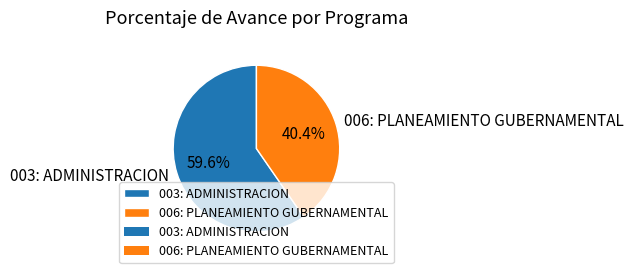

What percentage do 006: PLANEAMIENTO GUBERNAMENTAL and 003: ADMINISTRACION together represent?

100.0%